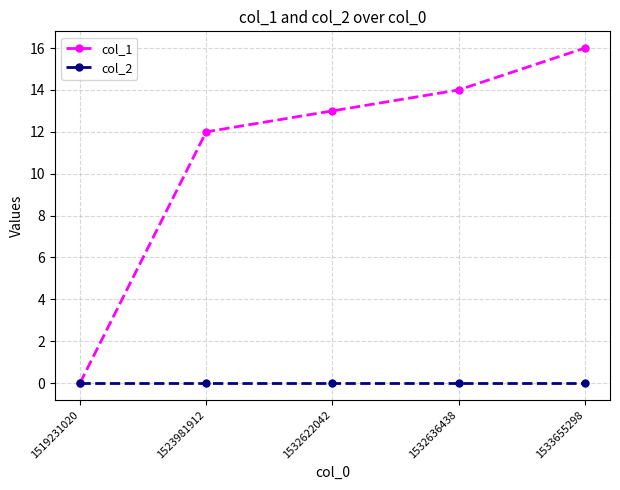

Reading left to right, list all the values displayed in this chart.

col_1: 0	12	13	14	16
col_2: 0	0	0	0	0